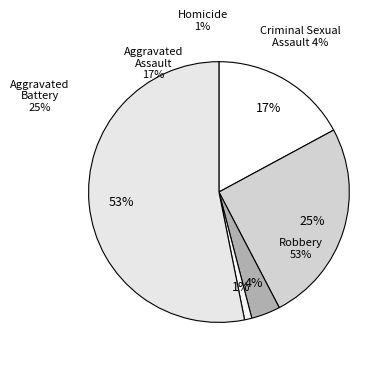

The Aggravated Battery slice represents 25% of the pie. True or false?

True